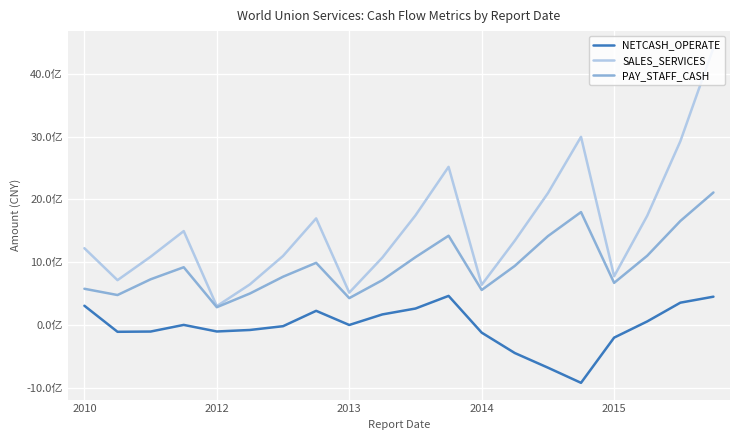

Does the chart display data point markers on the line(s)?

No